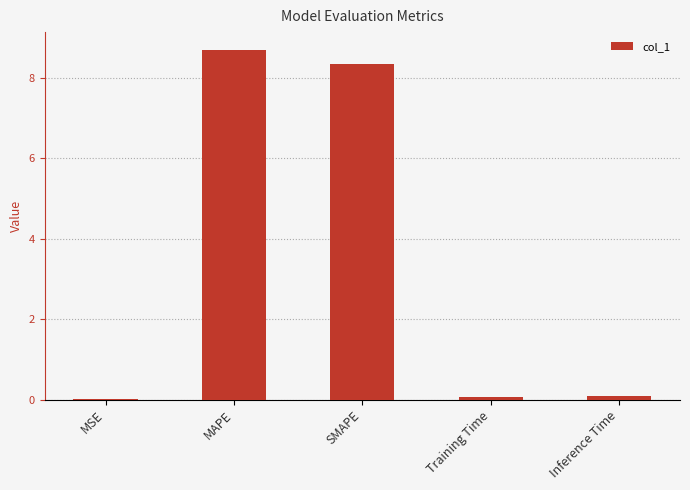

Are the bars grouped side by side (vs. stacked)?

No